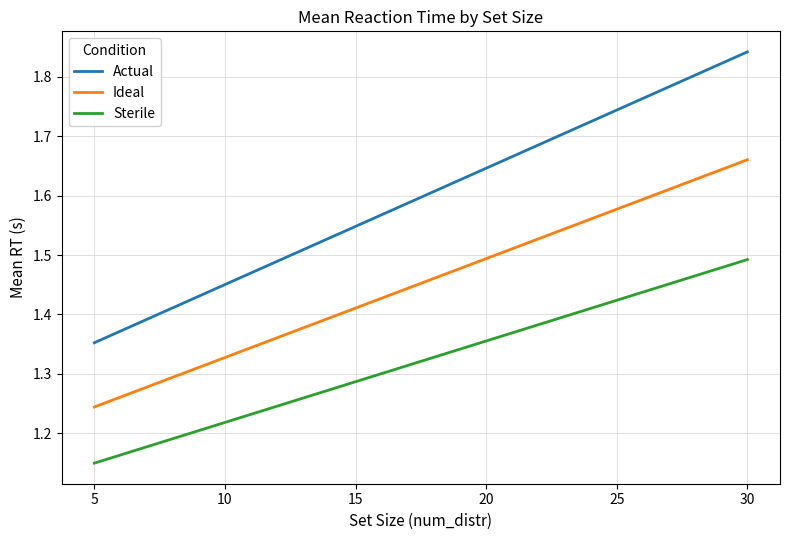

True or false: Actual and Ideal intersect in this chart.

False